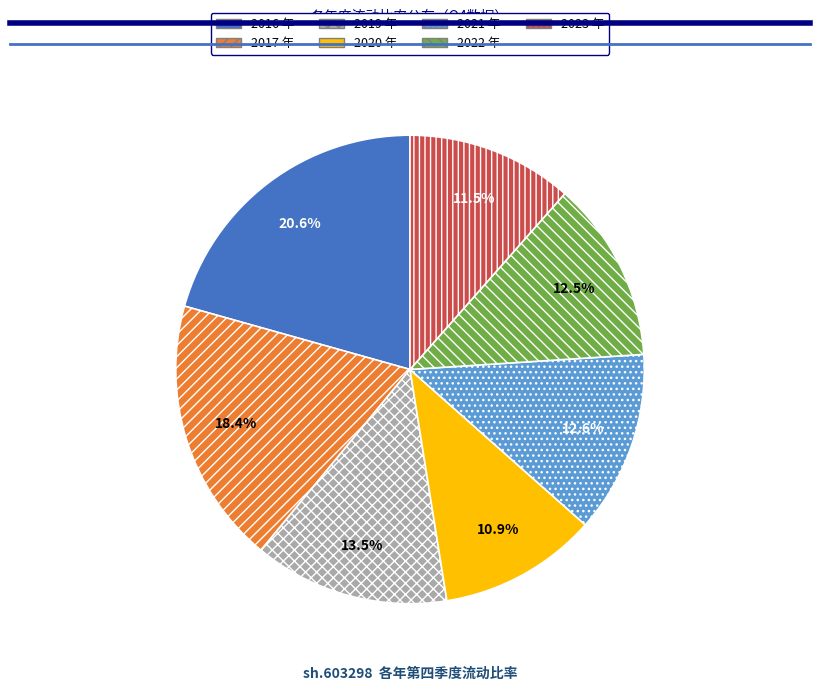

To the nearest percent, what portion does 2021 represent?

13%